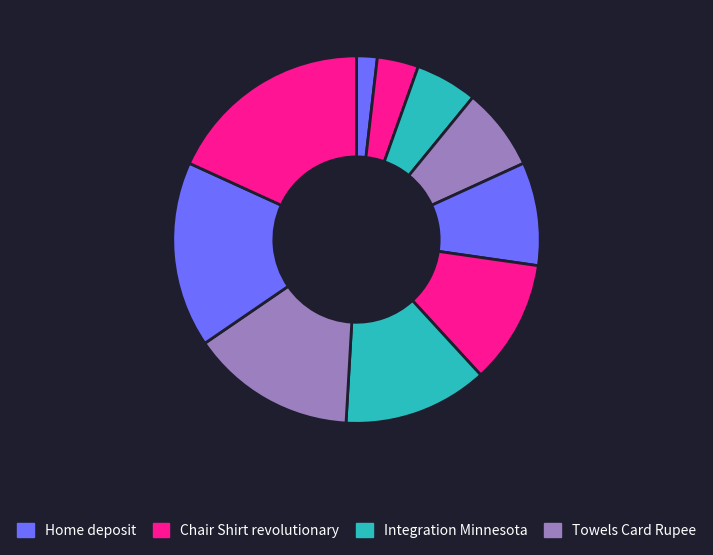

How many slices are in this pie chart?

10